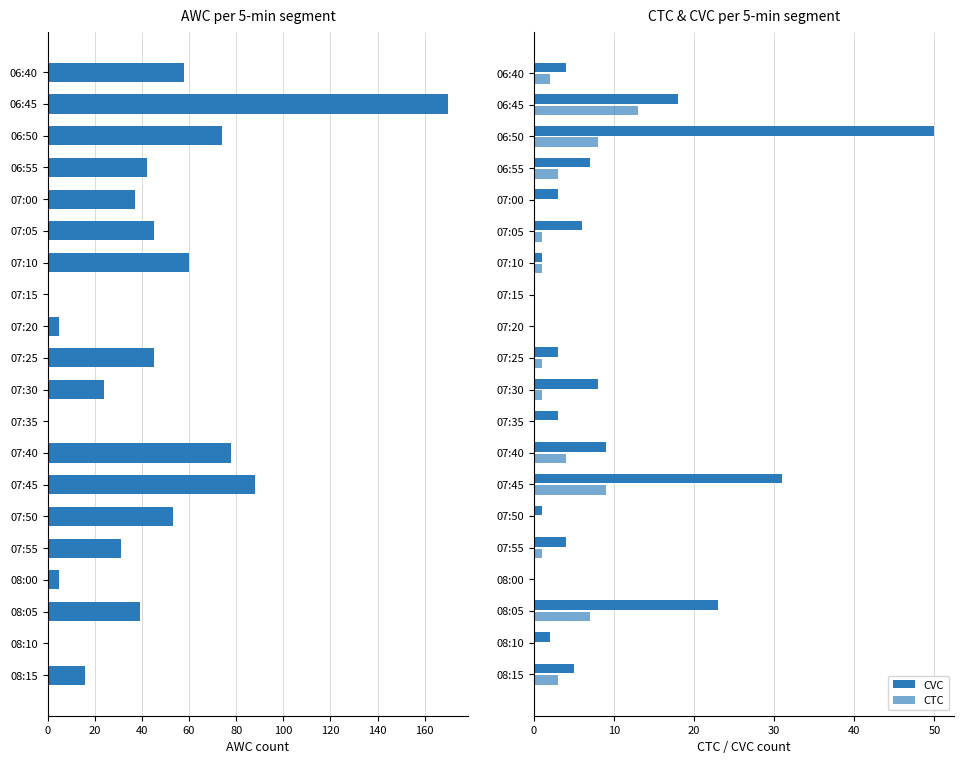

How many bars are there in each group?

3